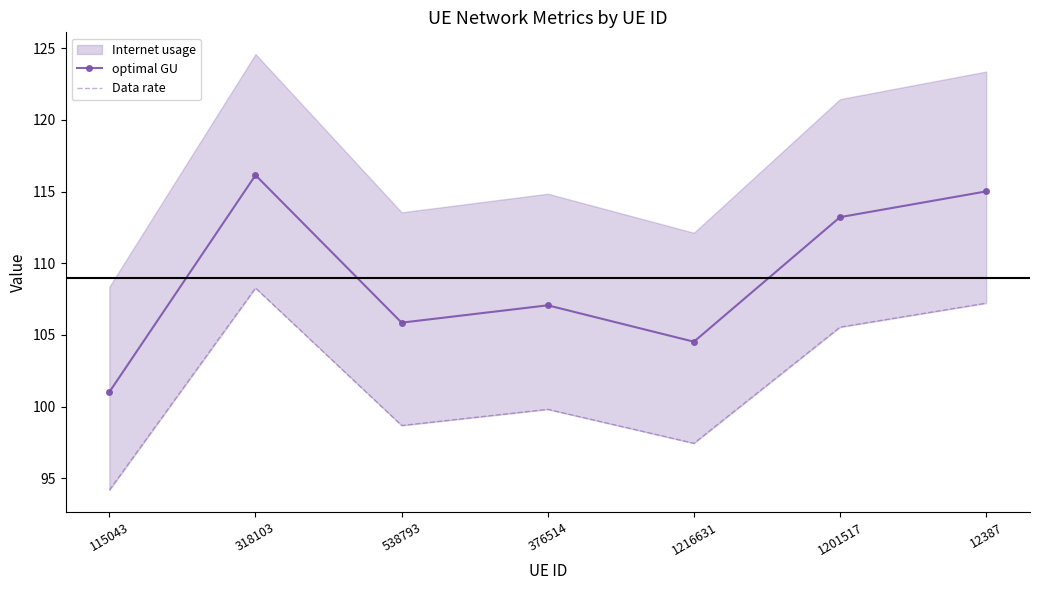

The Data rate series shows 42.5 at 1201517. True or false?

False